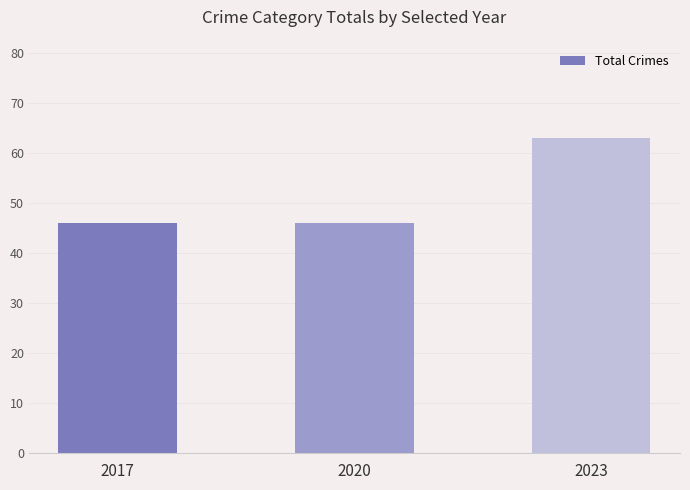

What is the sum of all values?

155